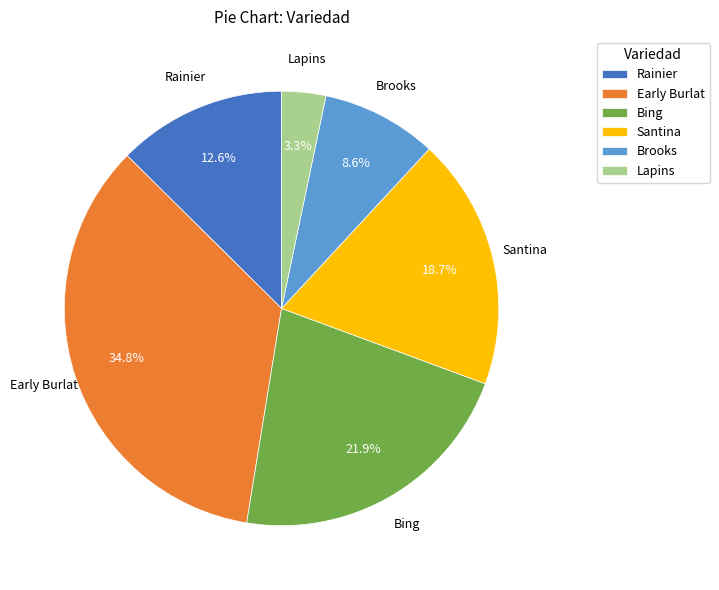

Does Brooks account for over 50% of the chart?

No